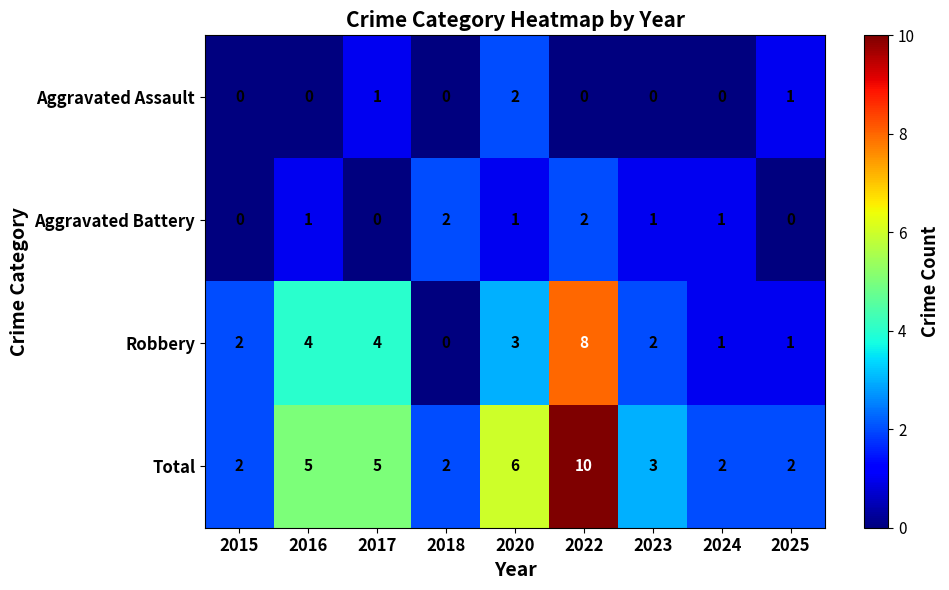

Is it true that Aggravated Assault equals 0 at 2018?

True